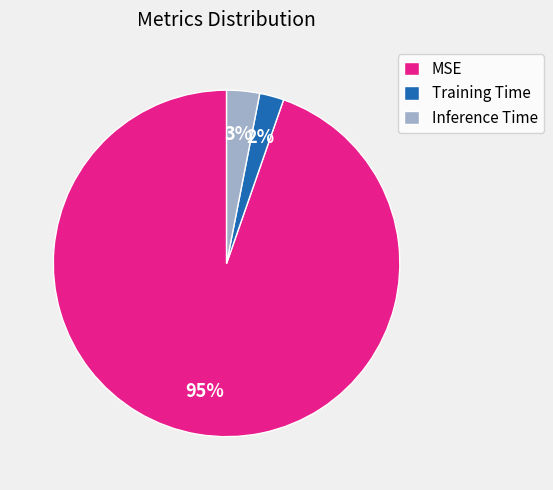

How many segments does this pie chart have?

3